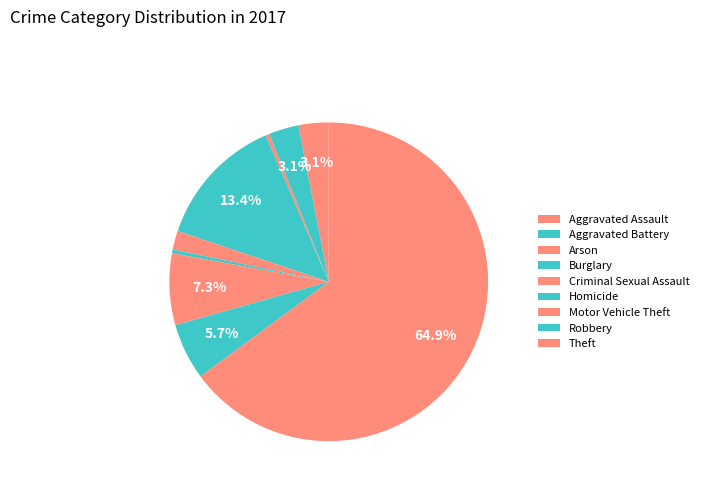

Count the number of slices in the pie.

9